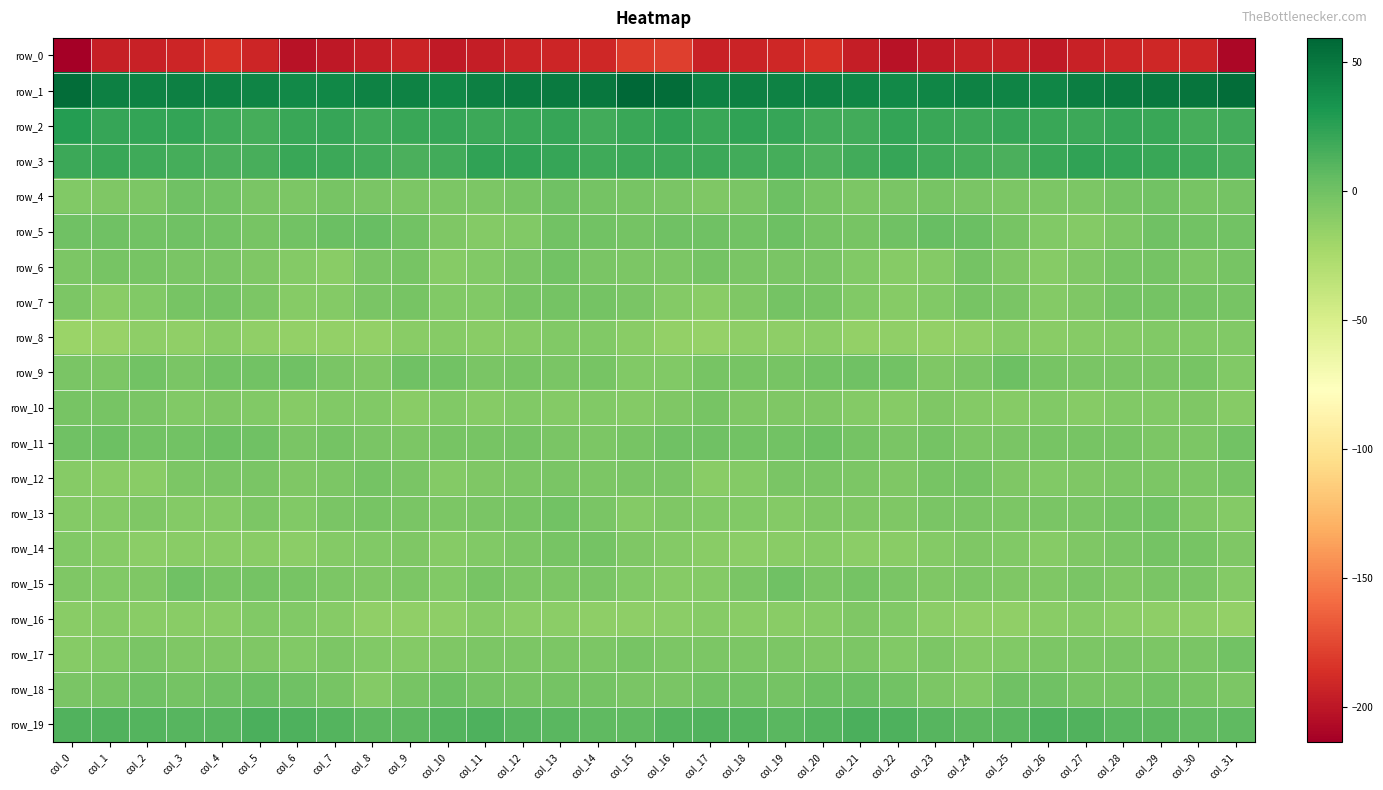

Between col_2 and col_15, which series saw the biggest shift?

row_1